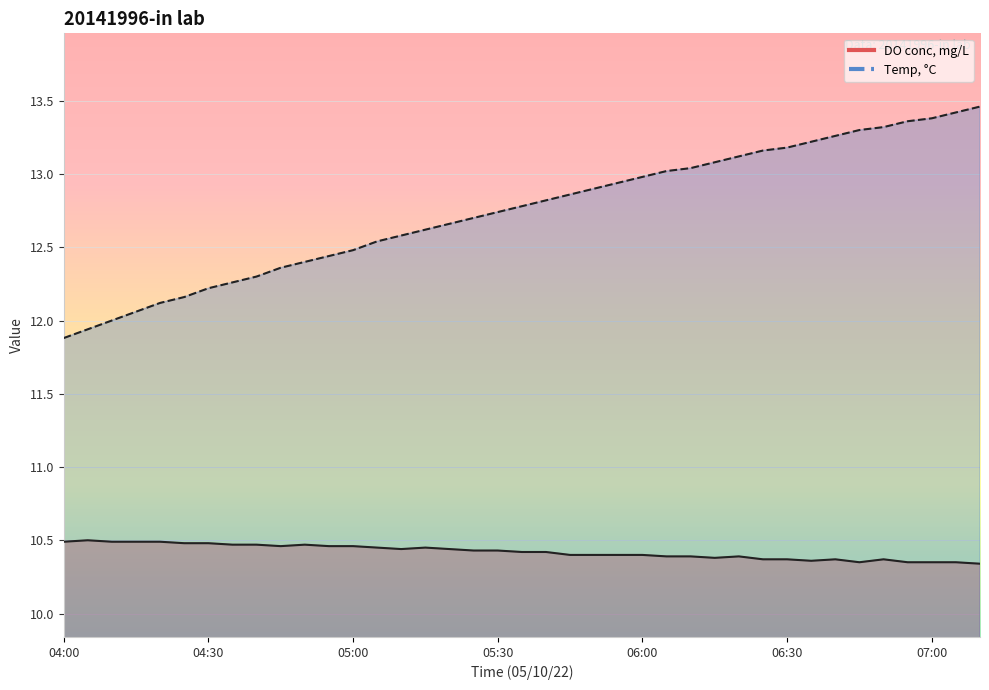

What is the minimum value shown in the chart?

10.3